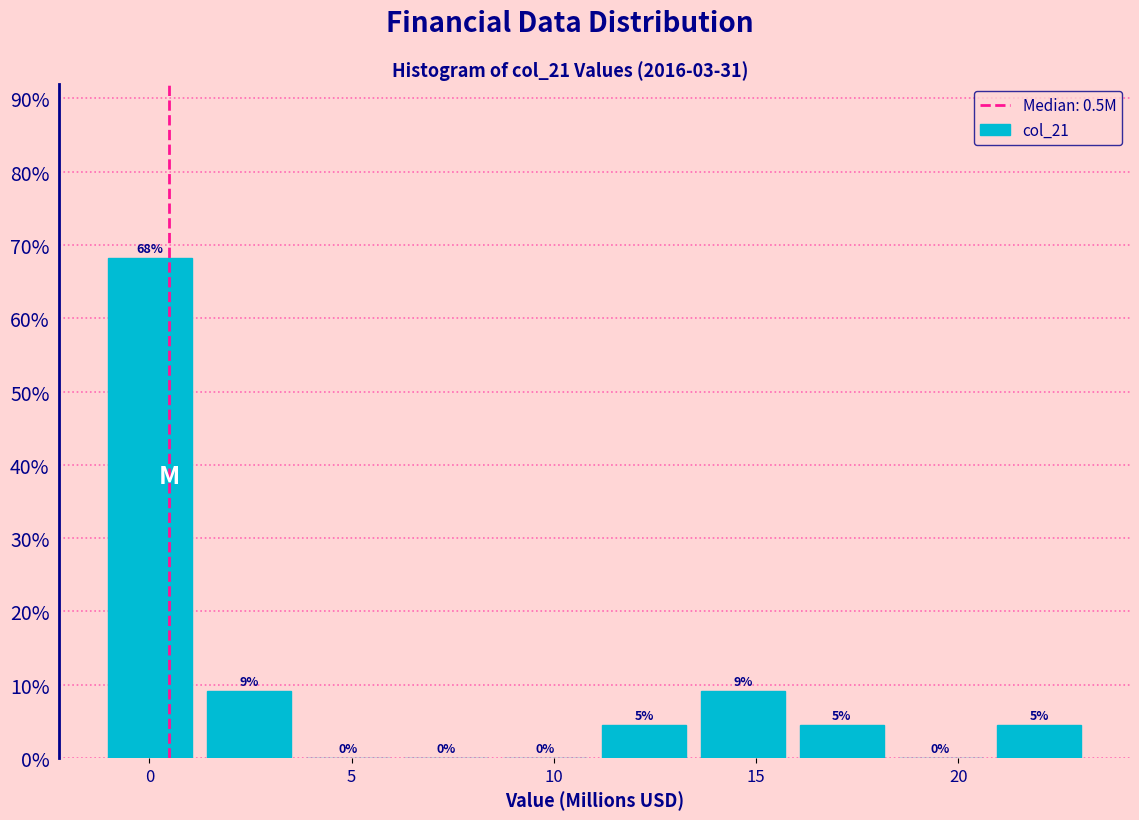

Which range on the x-axis has the tallest bar?

-1.0 to 1.0